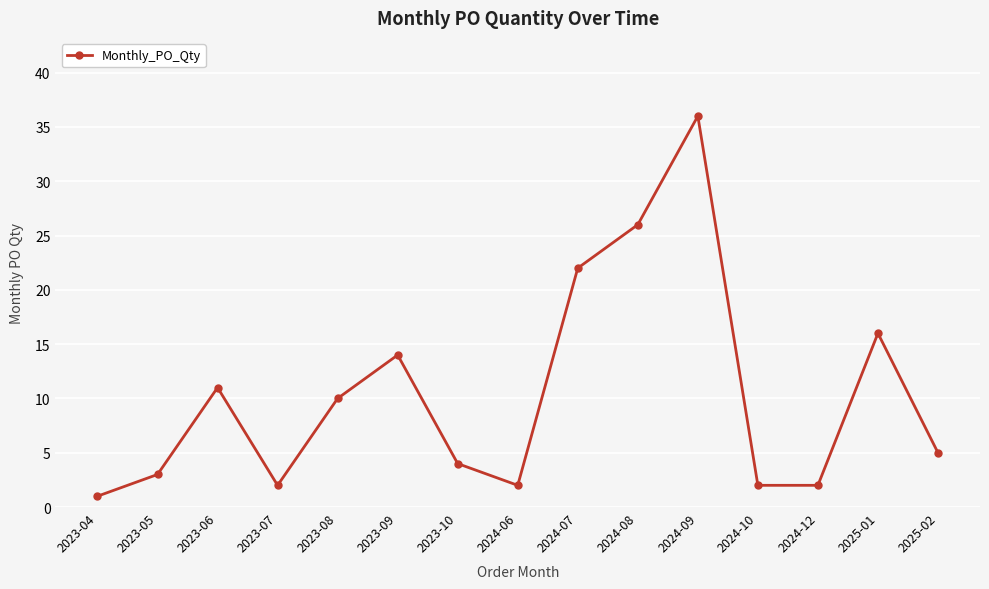

What is the minimum value shown in the chart?

1